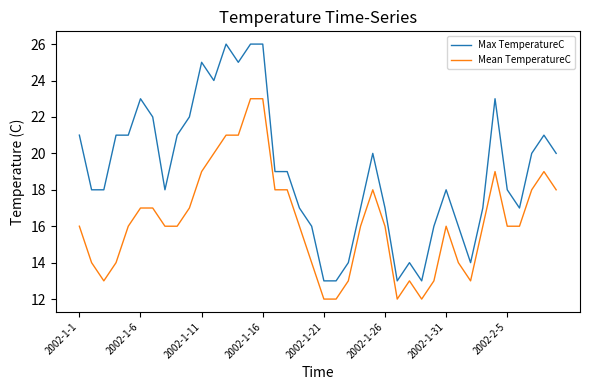

What is the lowest value of the Max TemperatureC series?

13